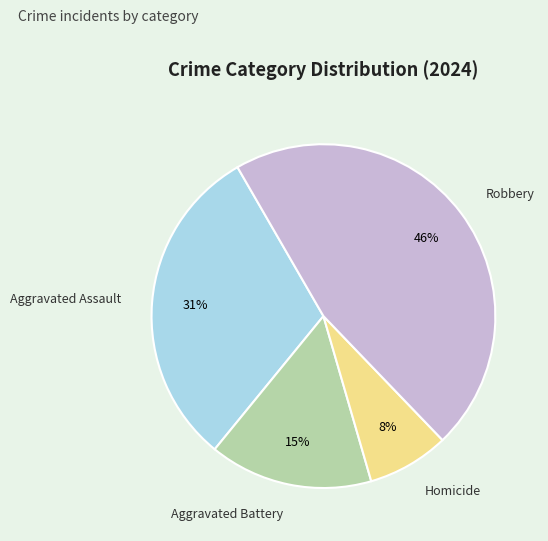

What percentage is the Robbery slice, to the nearest percent?

46%